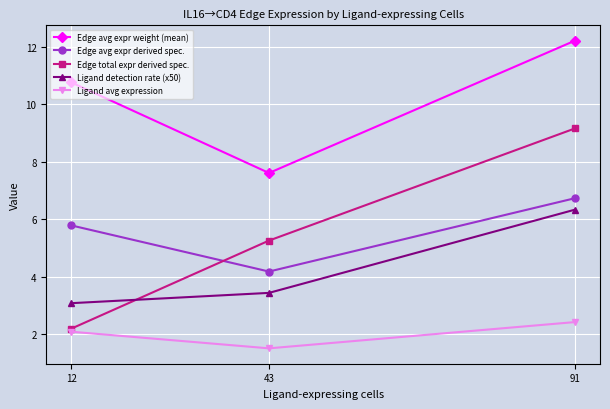

Read the Ligand avg expression value at 91.

2.4